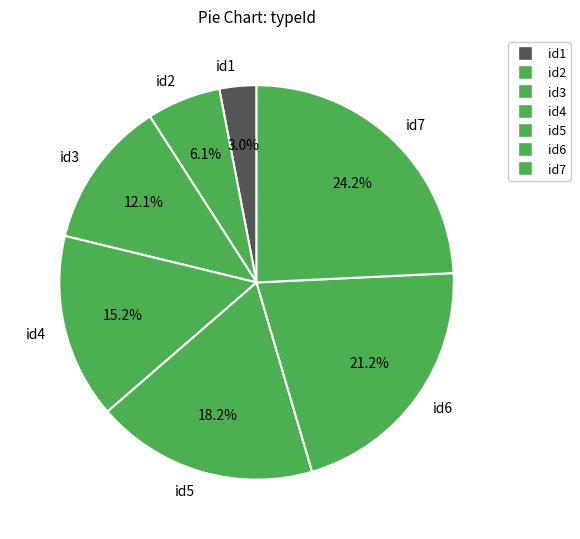

Approximately how many times larger is the value at id5 compared to id4?

1.2